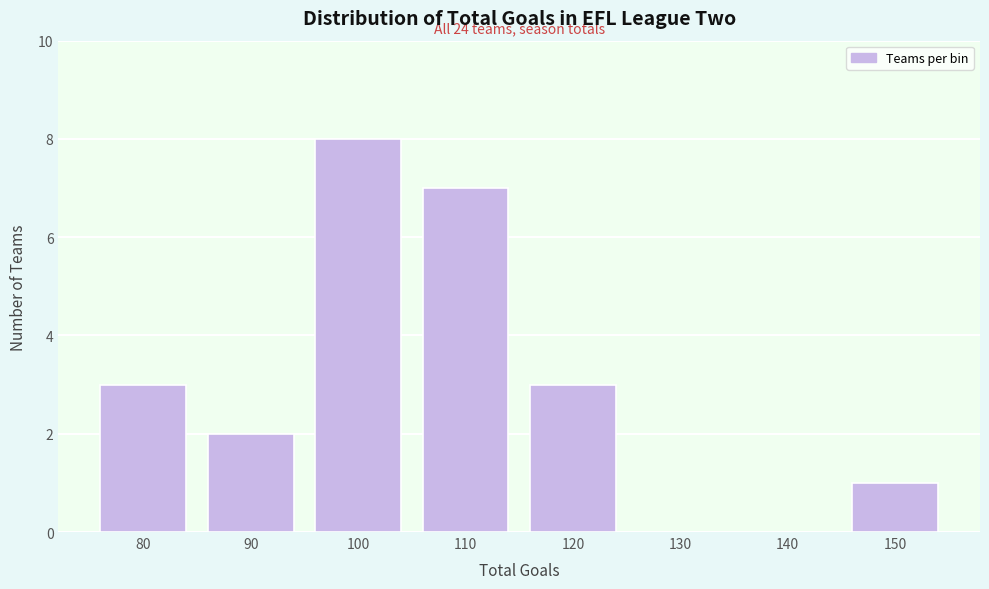

Reading left to right, extract all data points from this chart.

80=3	90=2	100=8	110=7	120=3	130=0	140=0	150=1